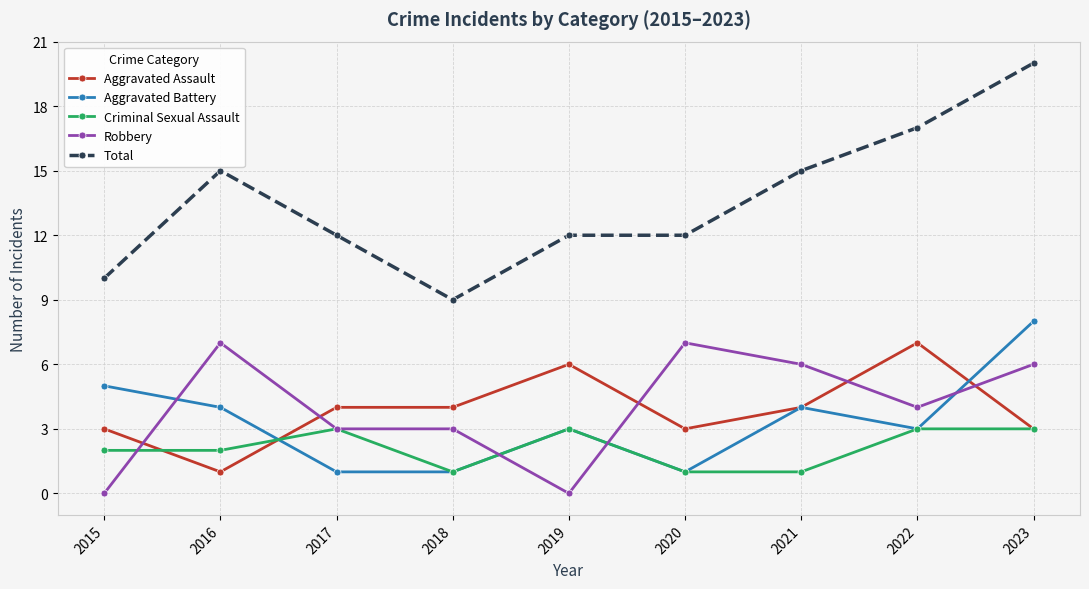

True or false: Total has more than 0 points higher than both neighbors.

True